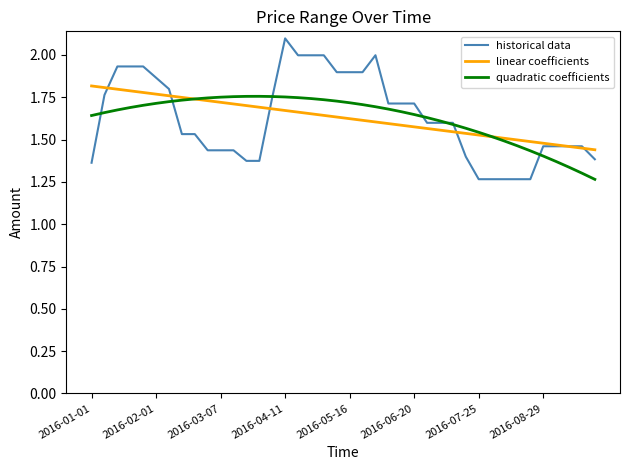

What is the highest value of the historical data series?

2.1